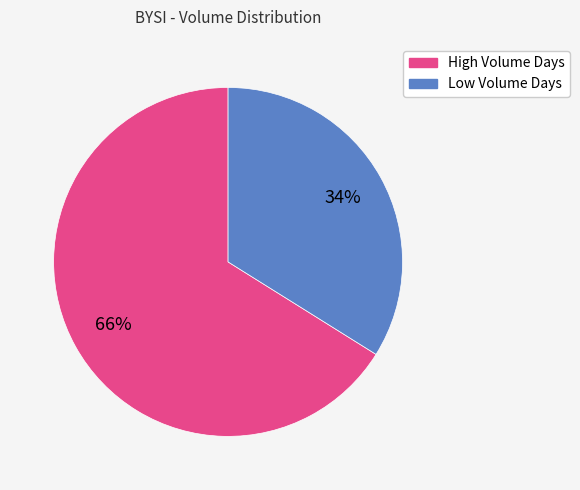

To the nearest percent, what is the average slice percentage?

50%